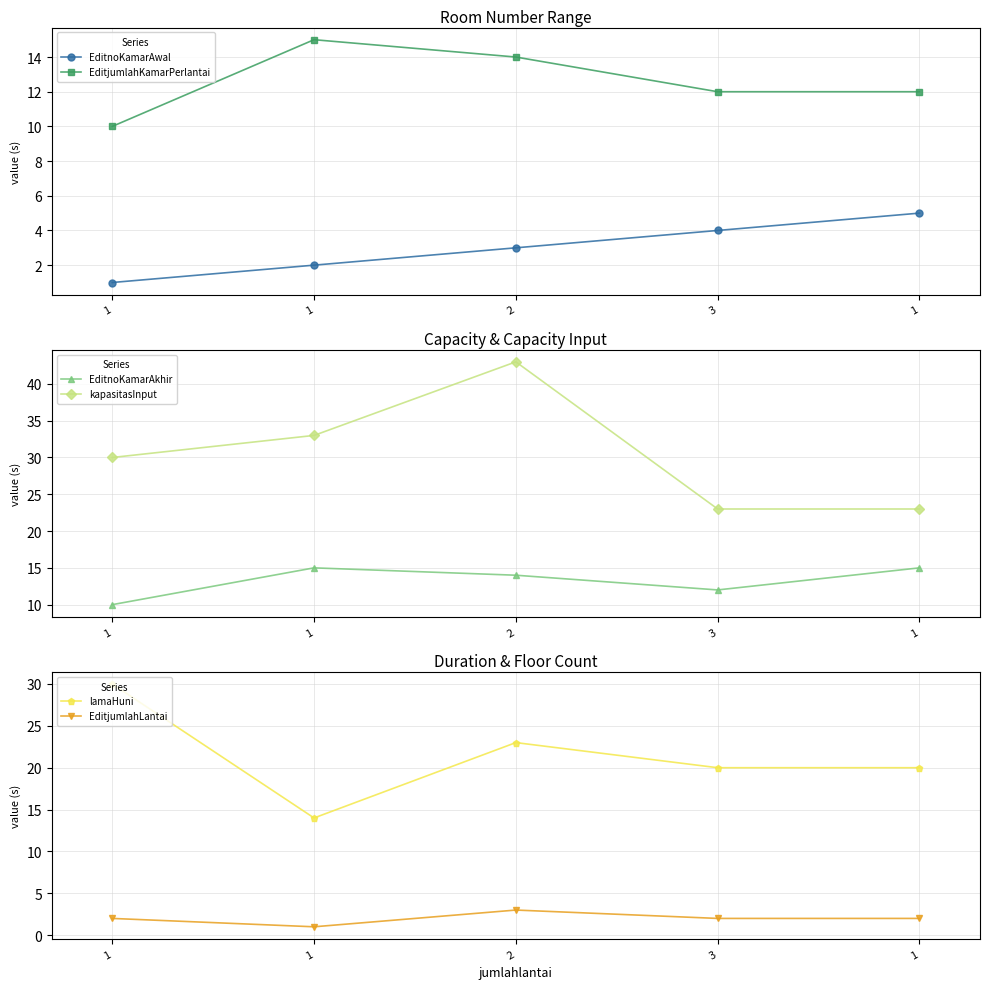

What is the spread (max minus min) of values at 1?

29